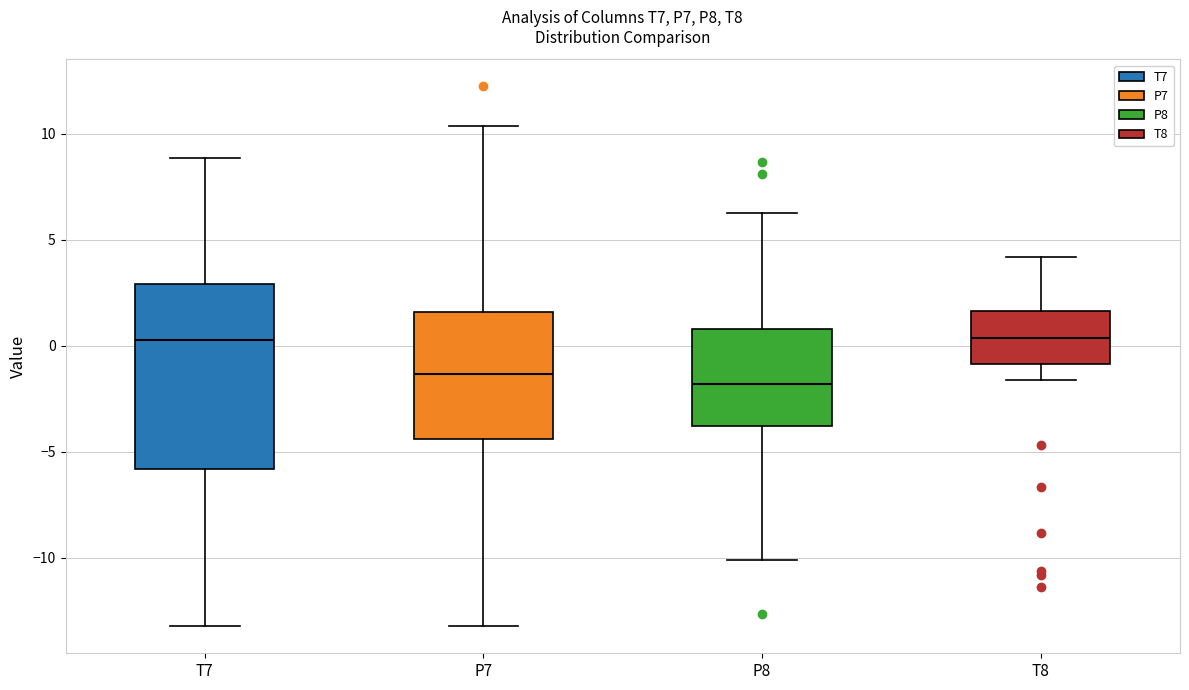

Reading left to right, read every box against the y-axis: the position of its median line, the range the box covers, and the ends of its whiskers. The values are not printed on the chart, so give them approximately, as read against the axis.

T7: median 0.5, box -6.0 to 3.0, whiskers -13.0 to 9.0
P7: median -1.5, box -4.5 to 1.5, whiskers -13.0 to 10.5
P8: median -2.0, box -4.0 to 1.0, whiskers -10.0 to 6.0
T8: median 0.5, box -1.0 to 1.5, whiskers -1.5 to 4.0